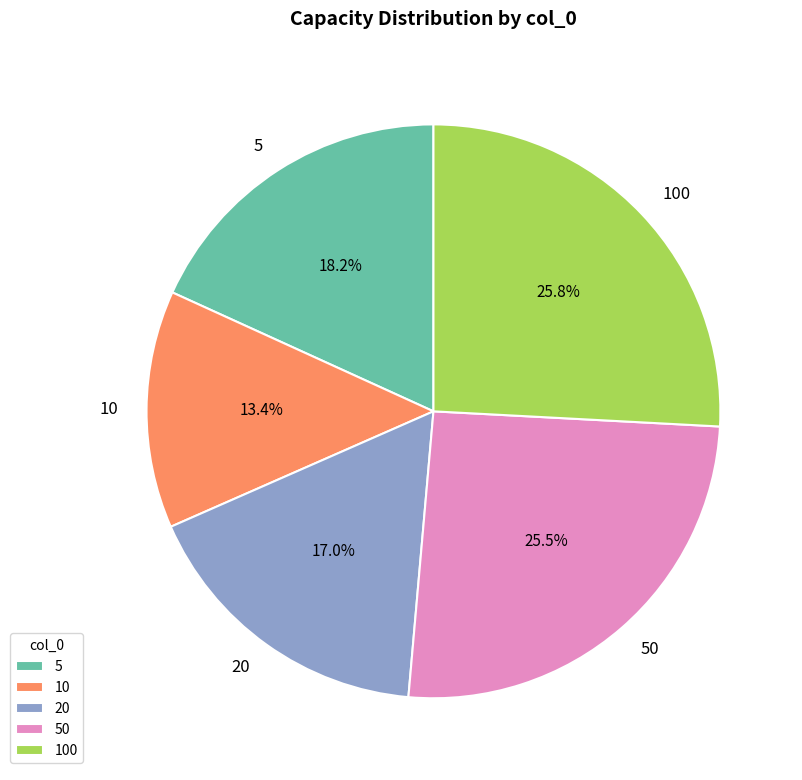

Which category has the smallest portion of the pie?

10